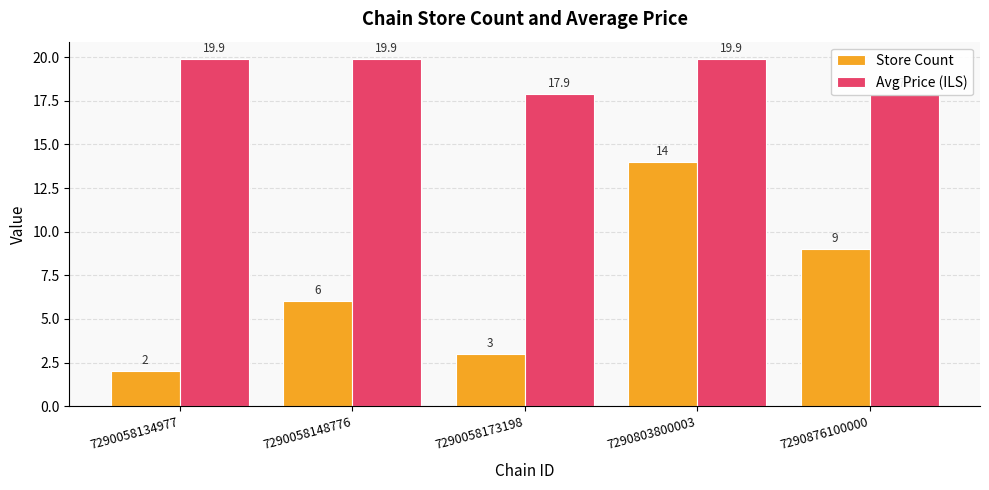

True or false: Avg Price (ILS) has a value of 27.8 at 7290876100000.

False